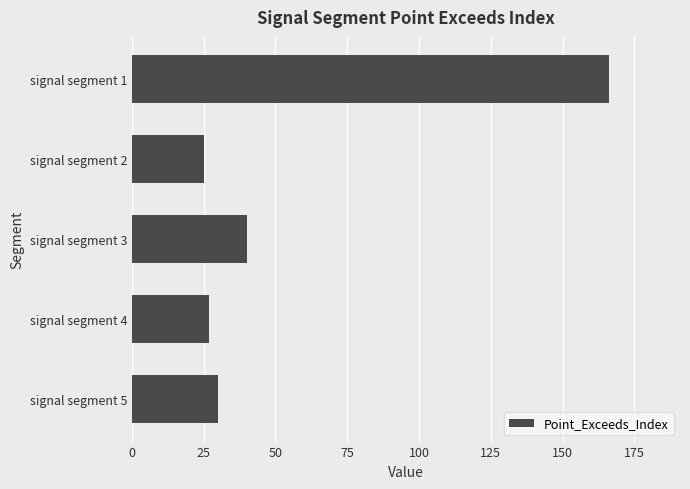

Is it true that the value at signal segment 2 is 44?

False